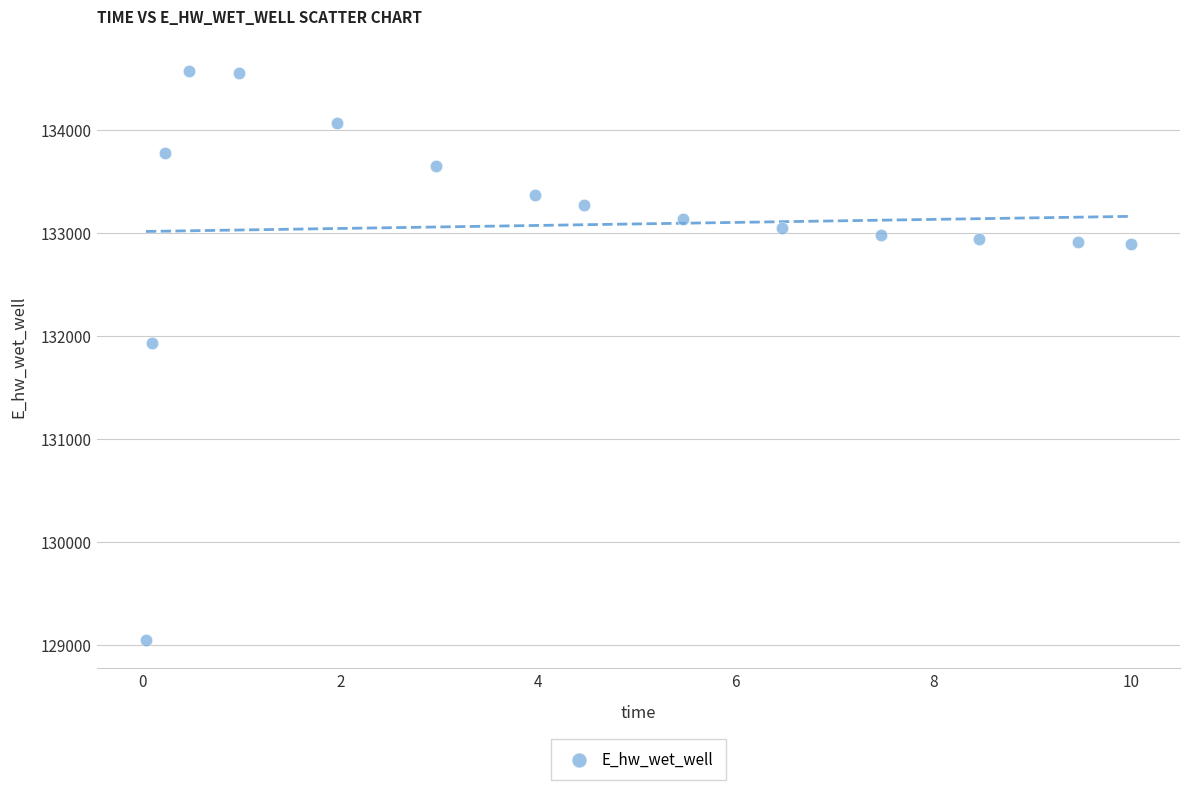

What Y value in the scatter plot is closest to 131808?

131928.8